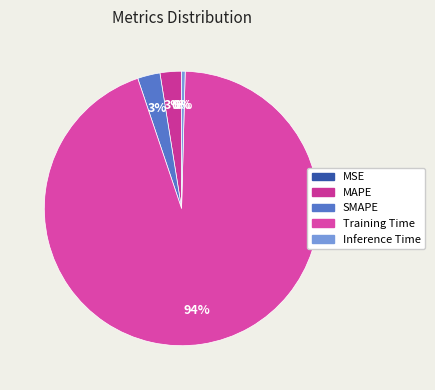

Which category has the smallest portion of the pie?

MSE